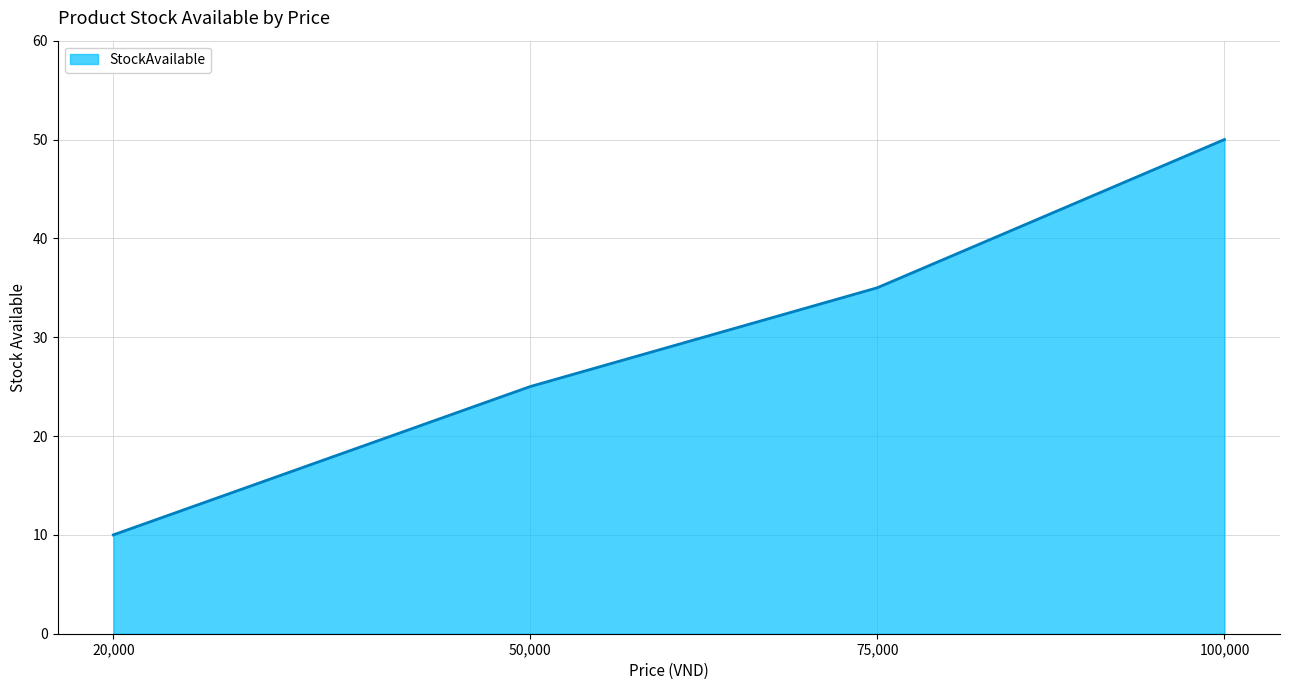

What is the maximum value shown in the chart?

50